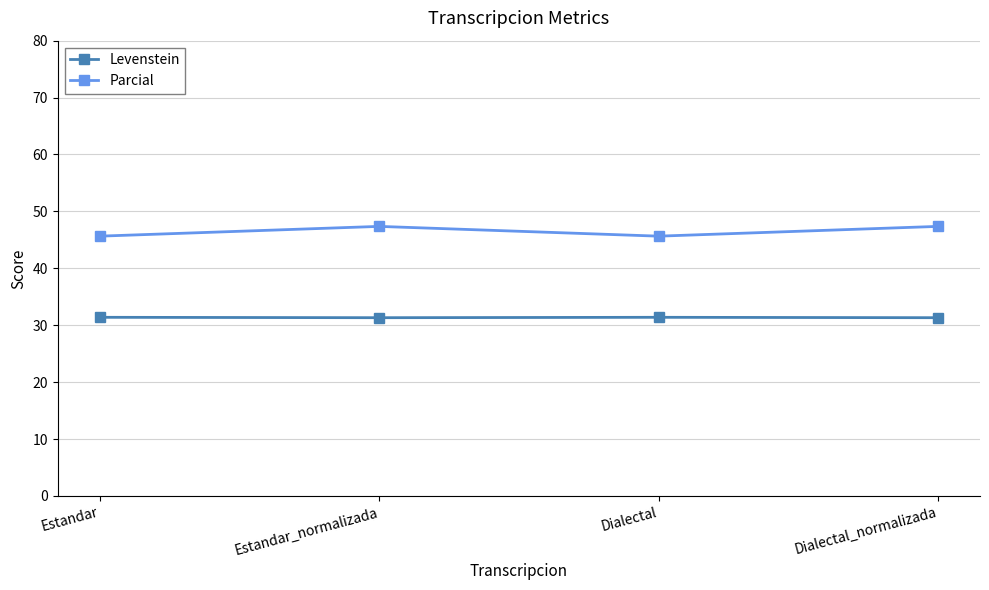

Does the chart have visible grid lines?

Yes